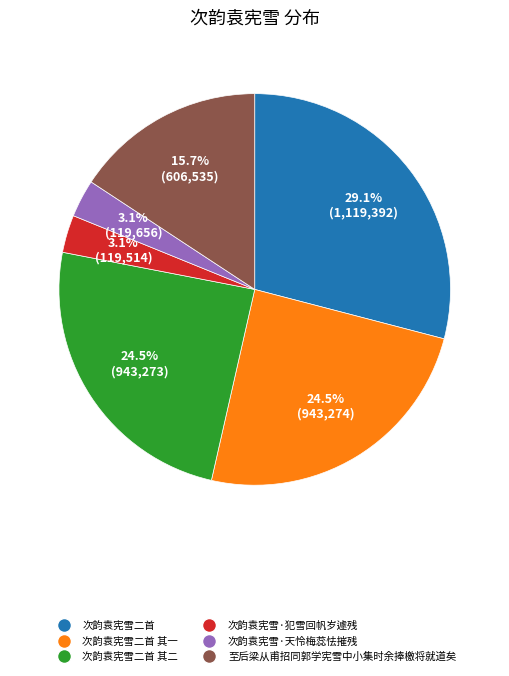

What percentage do 次韵袁宪雪二首 其一 and 次韵袁宪雪·天怜梅蕊怯摧残 together represent?

27.6%